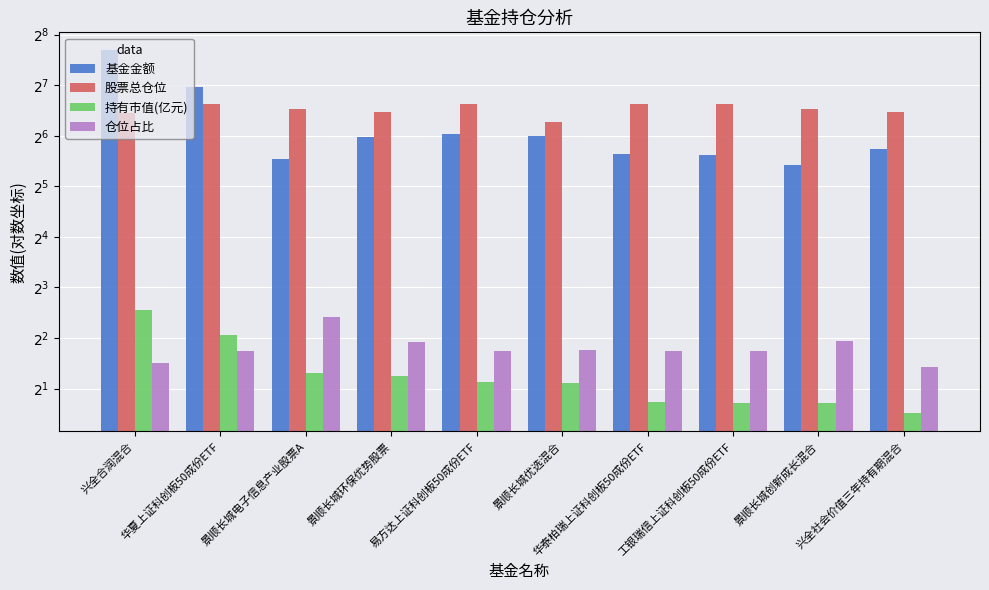

What is the minimum value for 股票总仓位?

77.3